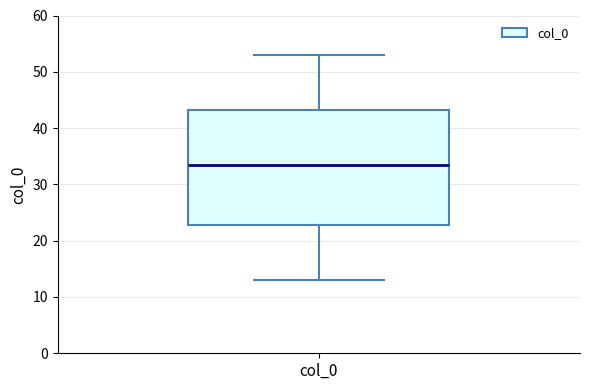

Transcribe this box plot: give where the median line is, the range the box spans, and where the two whiskers end, as read against the y-axis. The values are not printed on the chart, so give them approximately, as read against the axis.

median 34, box 23 to 43, whiskers 13 to 53